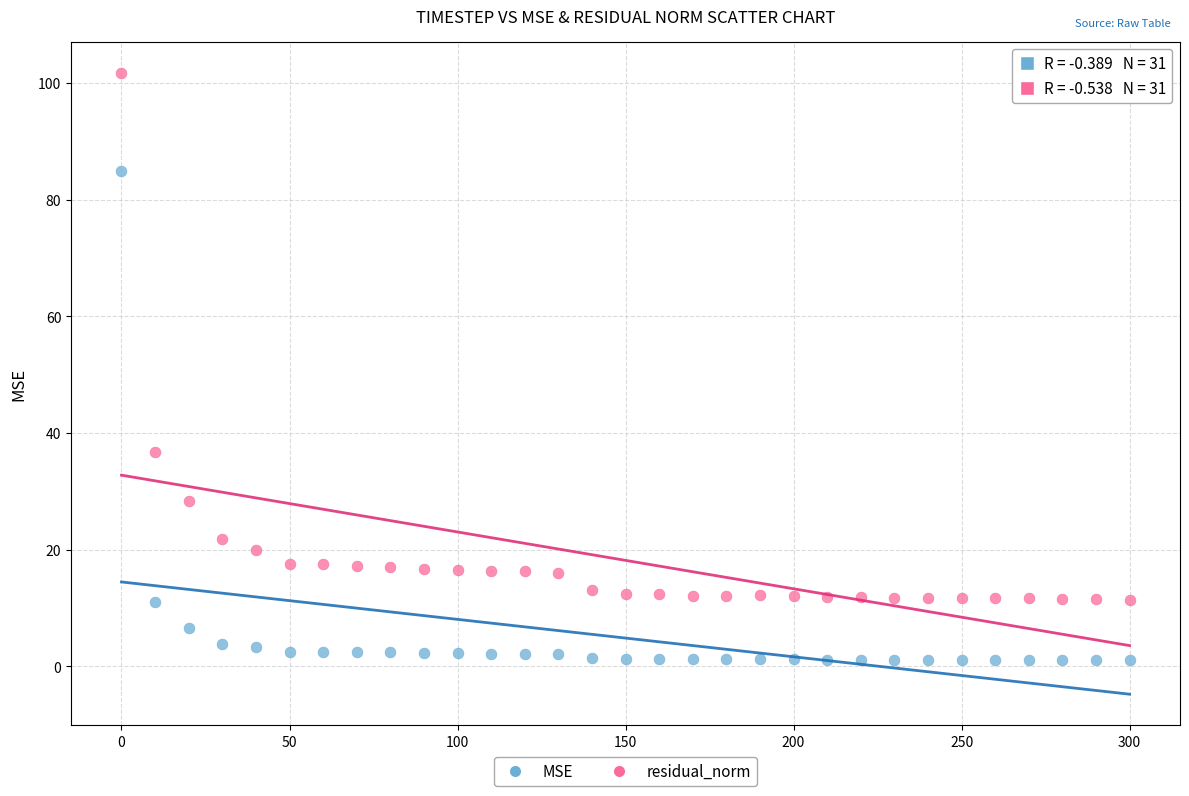

What are all the series names shown in the legend?

MSE, residual_norm